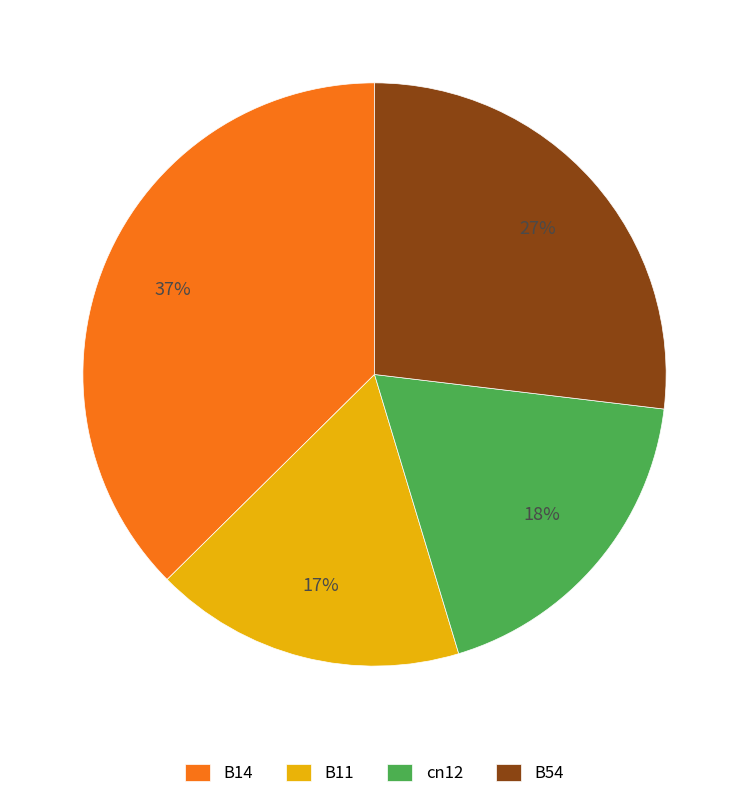

Count the number of slices in the pie.

4